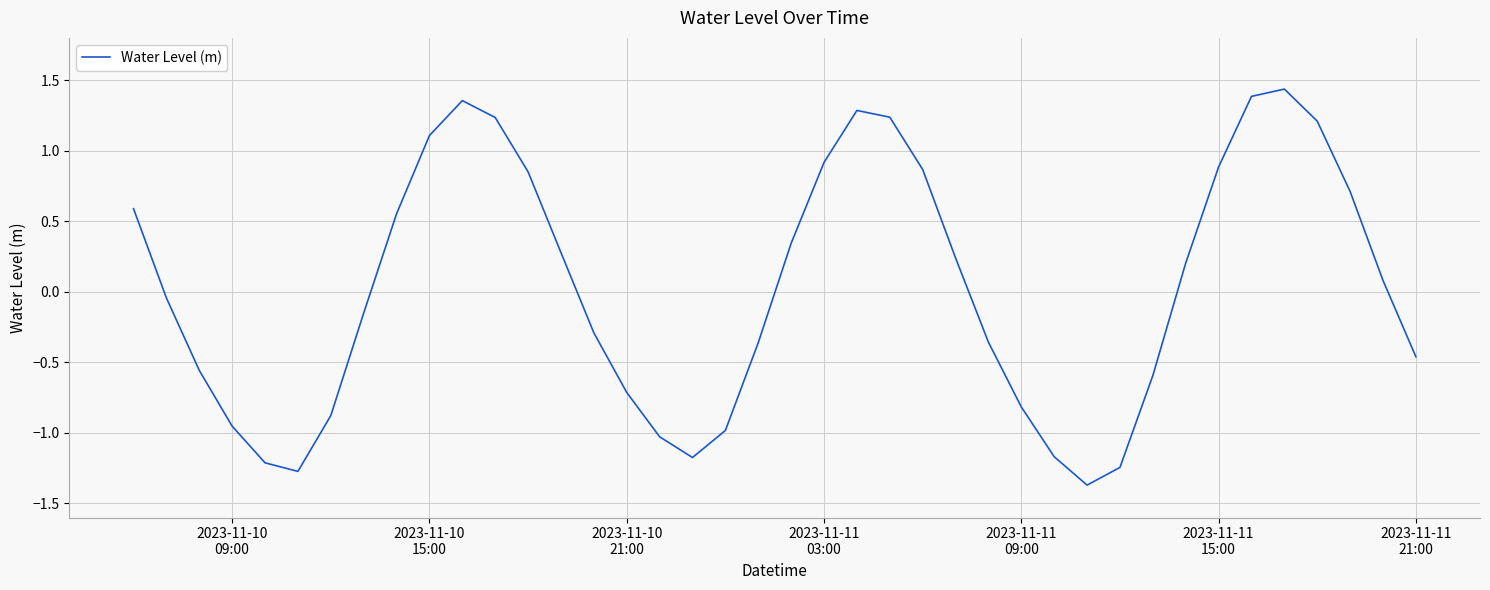

What is the difference between the maximum and minimum values?

2.8